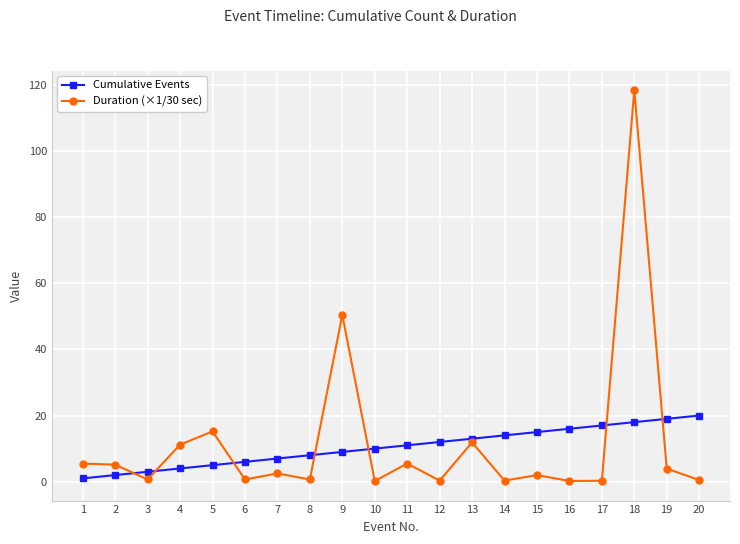

What is the average value of the Cumulative Events series?

10.5